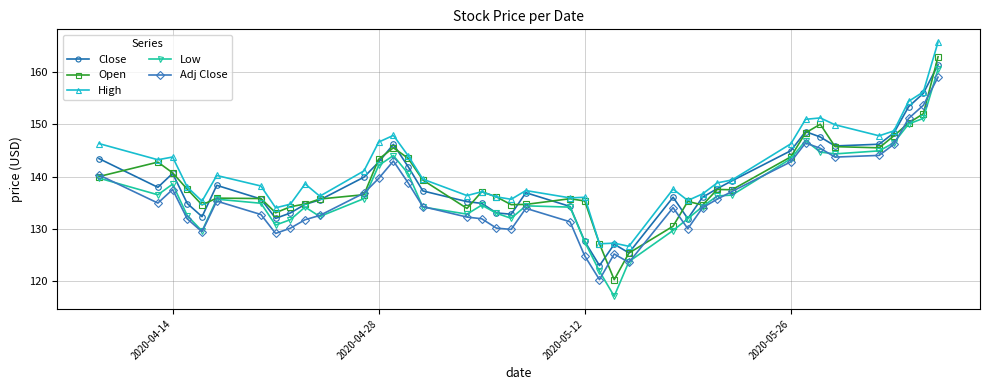

True or false: High and Low cross at least once.

False